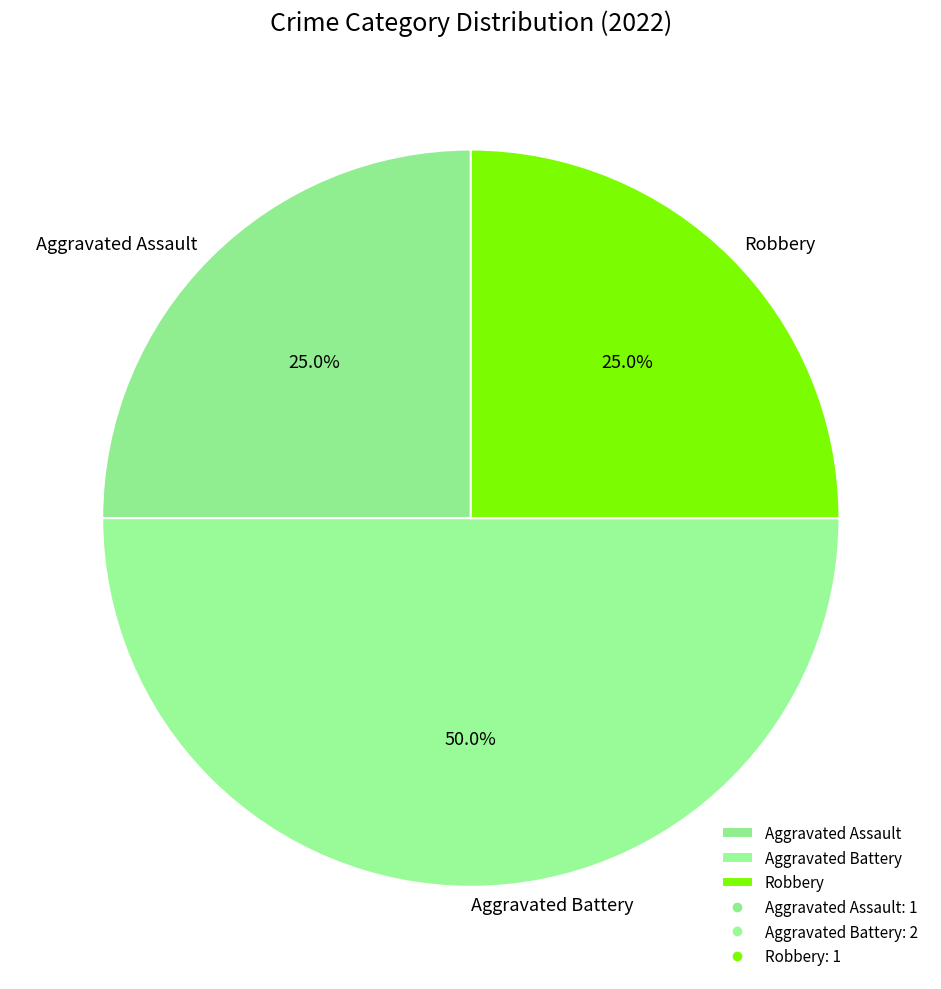

Does Robbery account for over 50% of the chart?

No